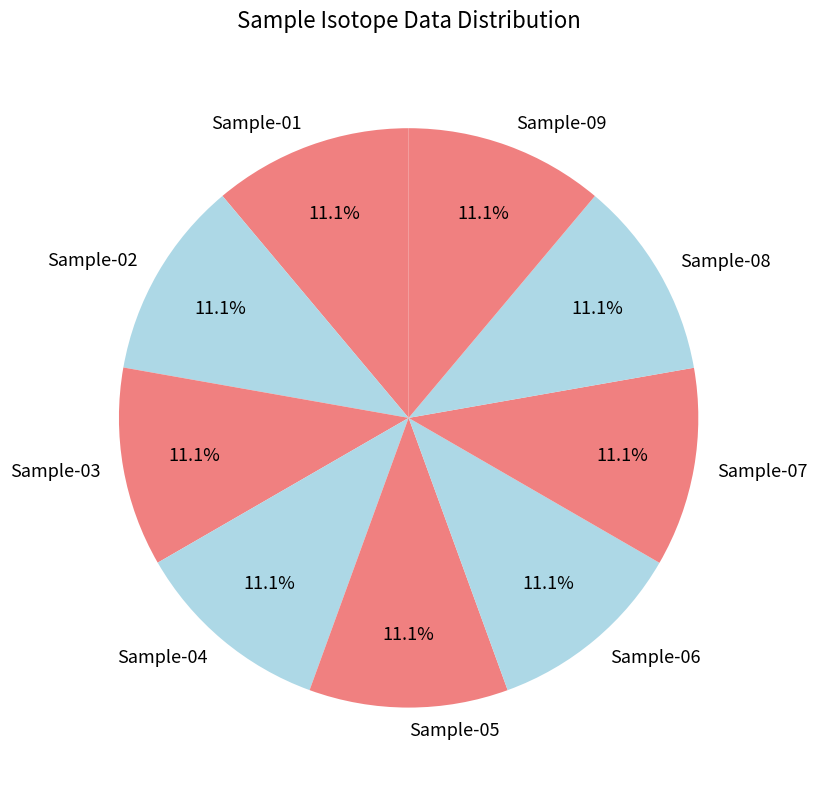

Do Sample-09 and Sample-04 together represent more than half of the pie?

No